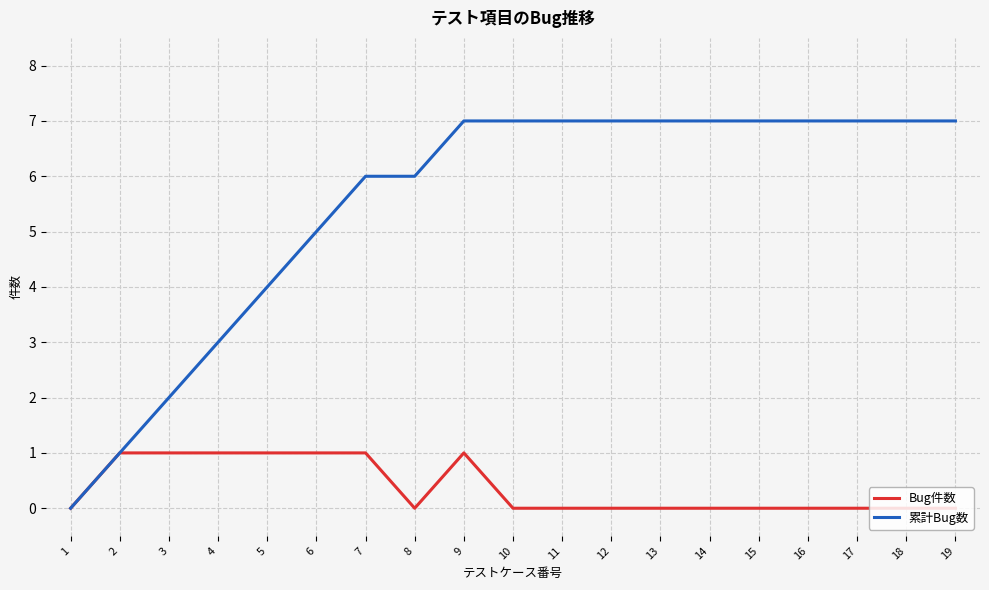

True or false: 累計Bug数 has a value of 7 at 15.

True